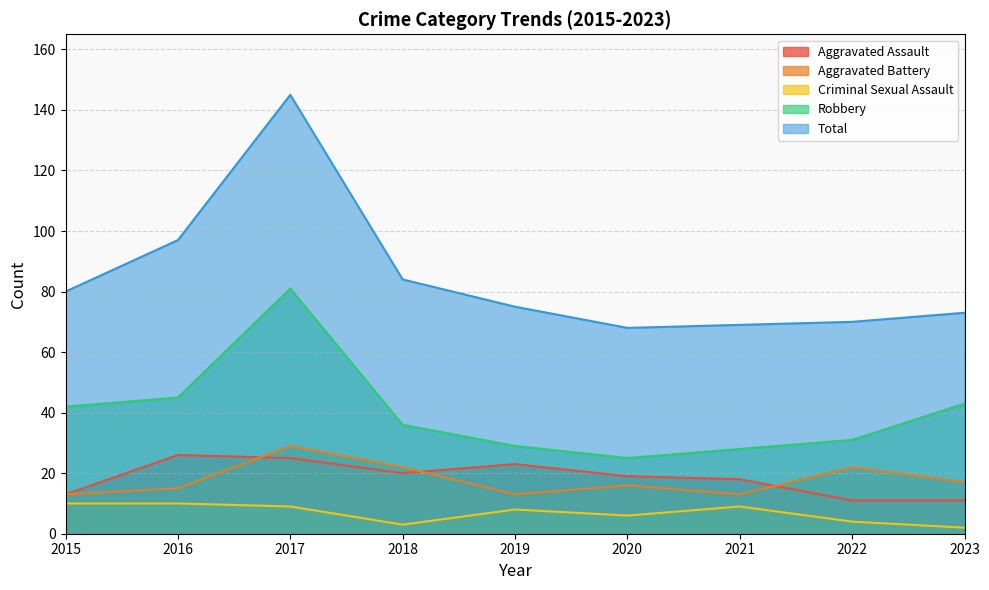

At which label does Aggravated Assault first exceed 19?

2016